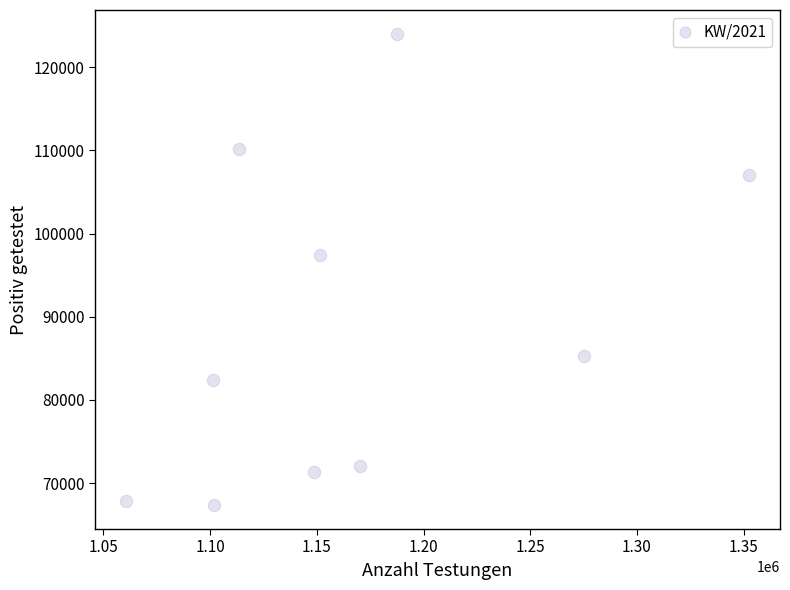

What is the range of Y values (max minus min)?

56719